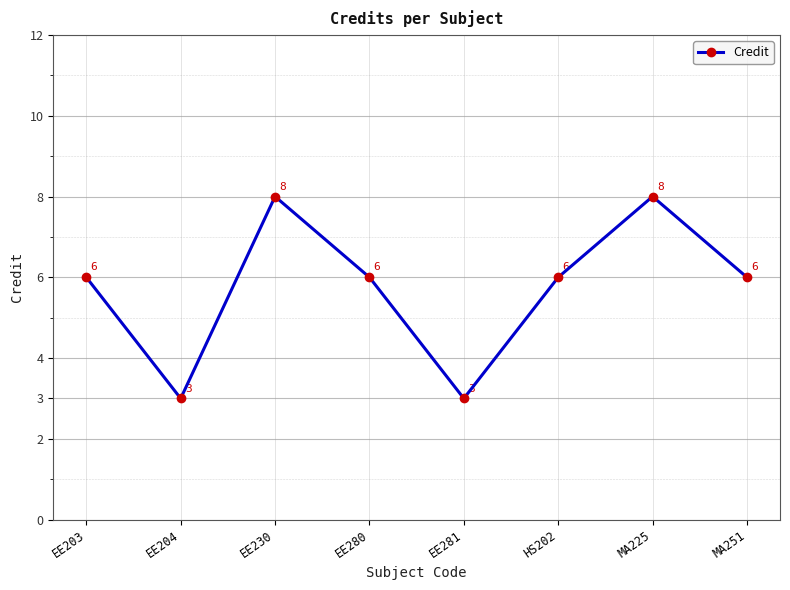

How many values are below 6?

2